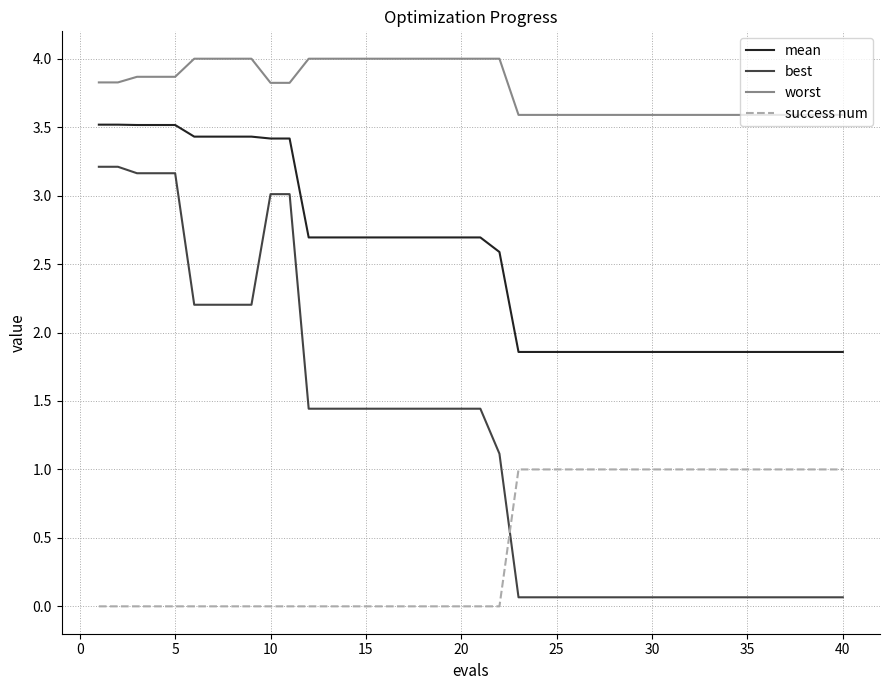

How many distinct data groups are displayed?

4